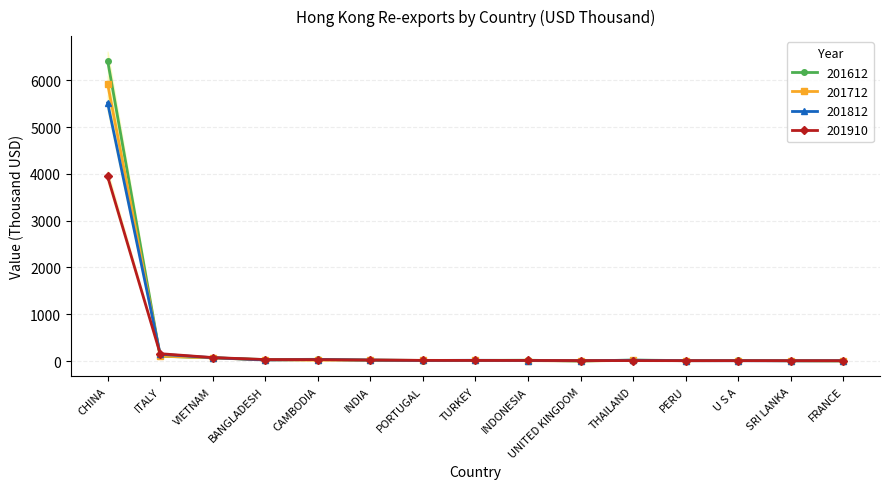

Which category has the lowest value across all series?

UNITED KINGDOM